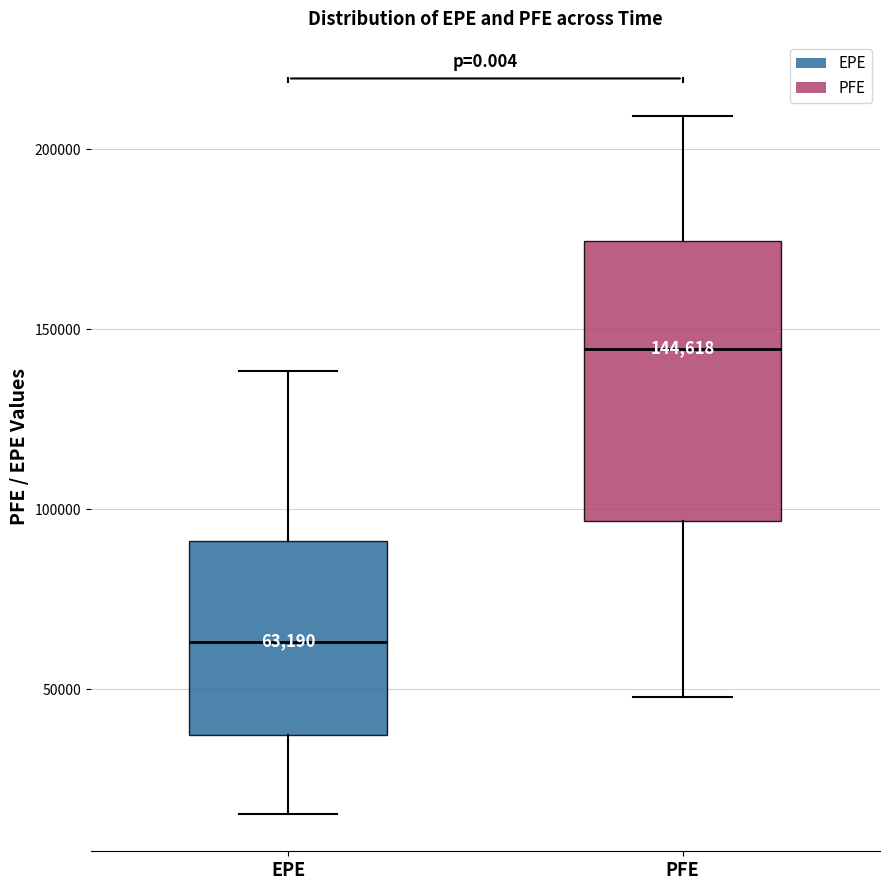

Which box has the highest median line?

PFE